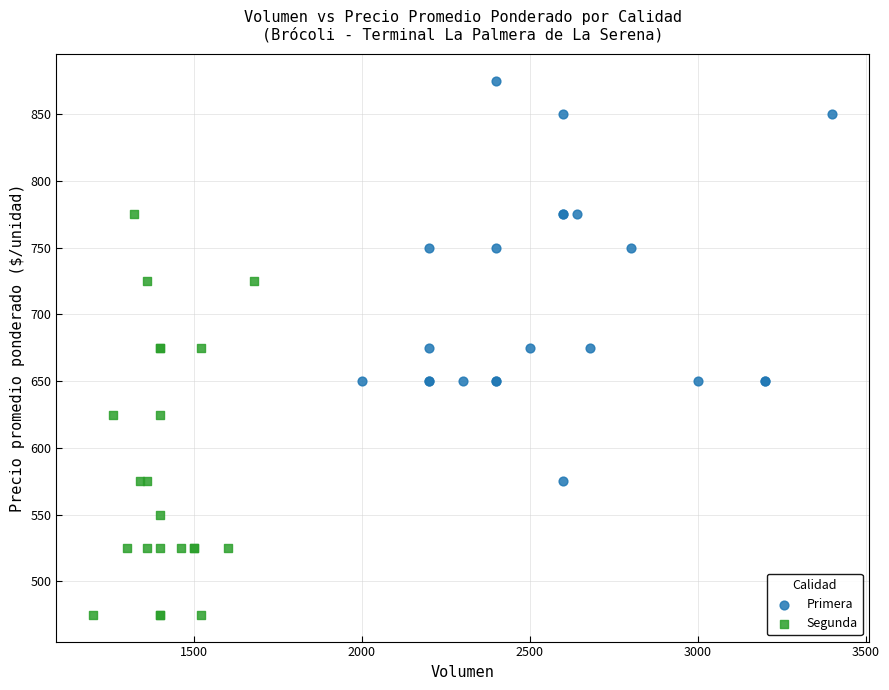

Which series reaches the minimum Y coordinate?

Segunda